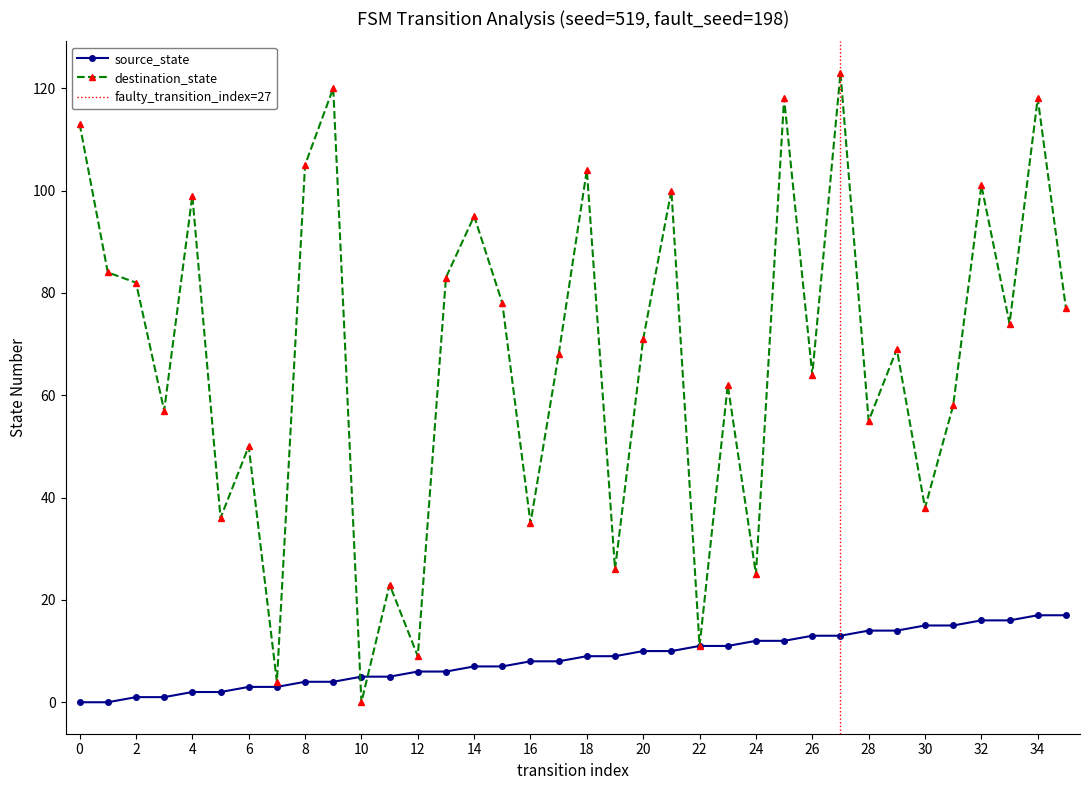

The value of destination_state at 10 is 0. True or false?

True